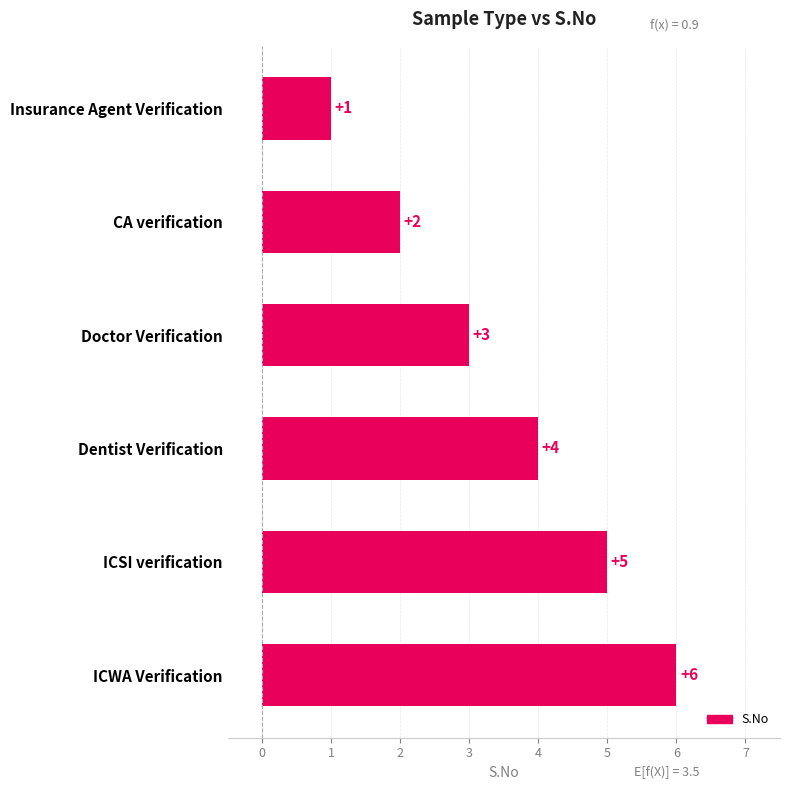

What is the maximum value shown in the chart?

6